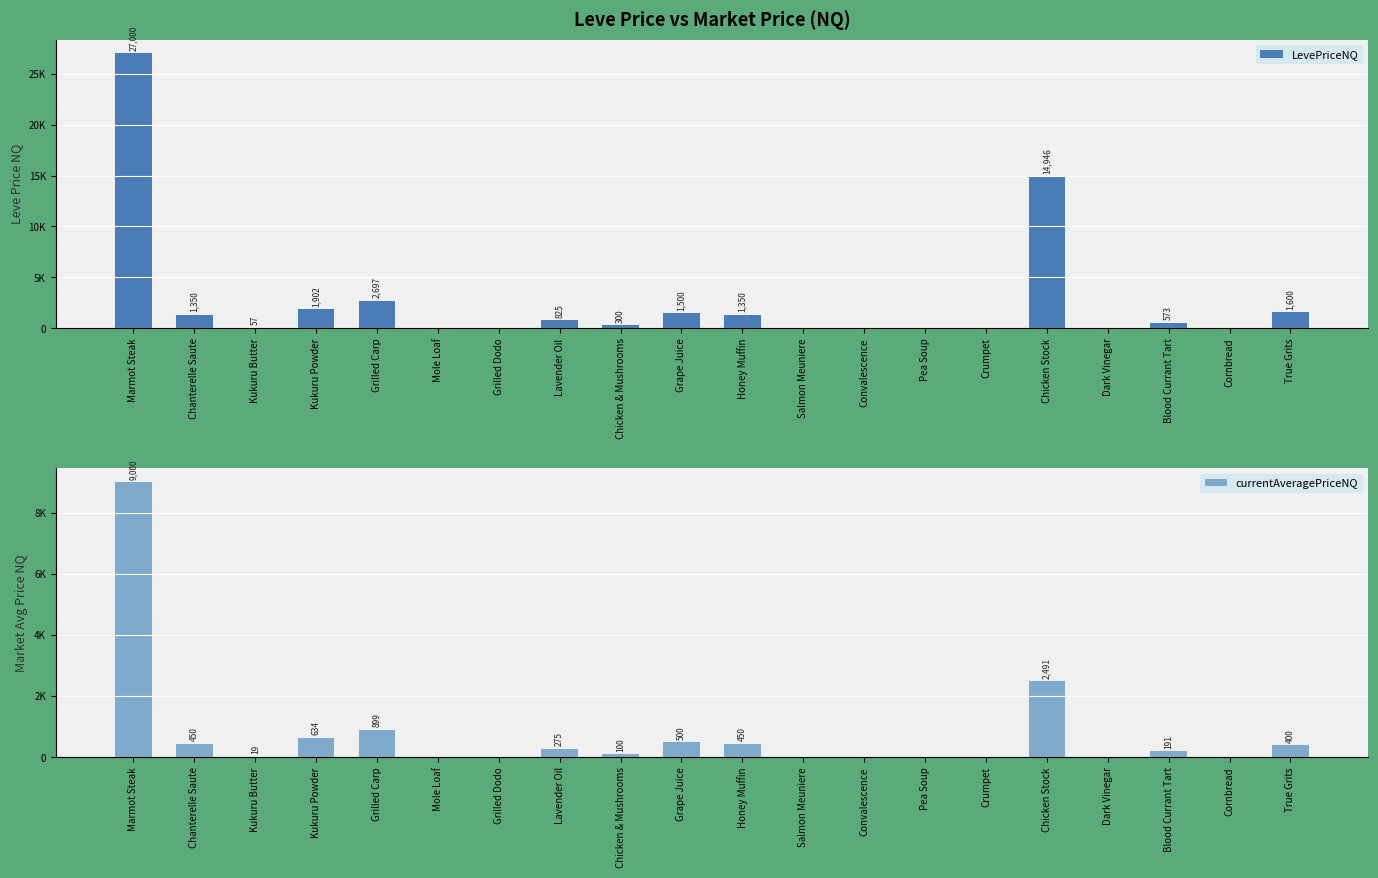

Which series has the widest spread of values?

LevePriceNQ